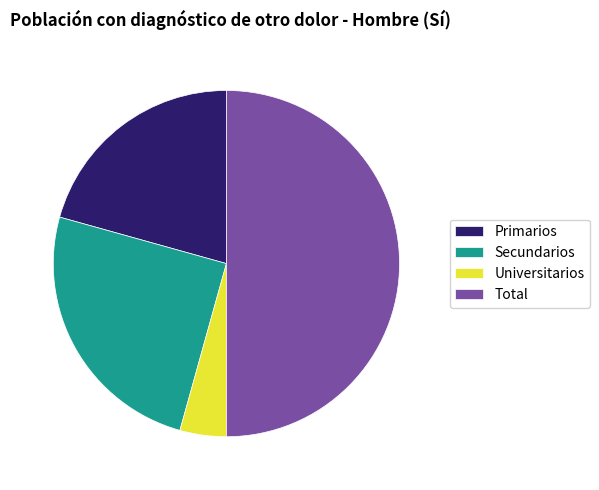

The Secundarios slice represents 25% of the pie. True or false?

True